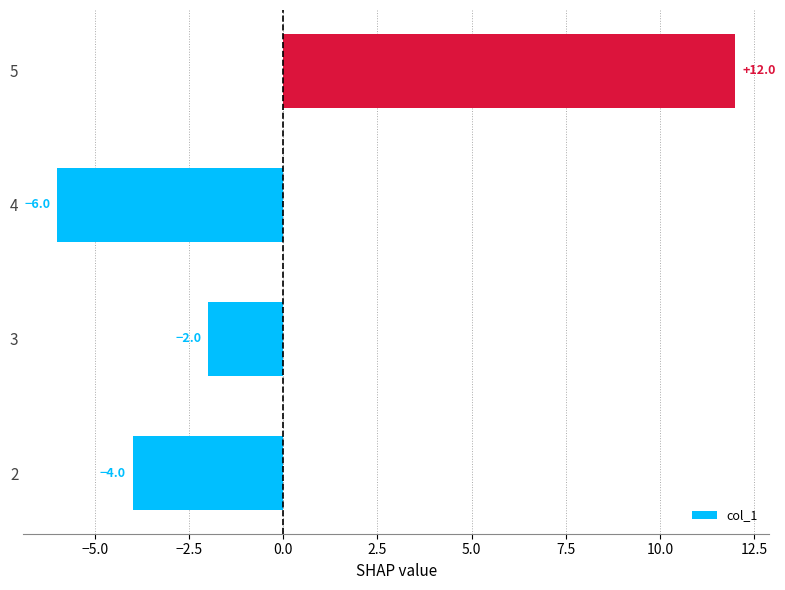

The chart shows a value of -6 at 2. True or false?

False